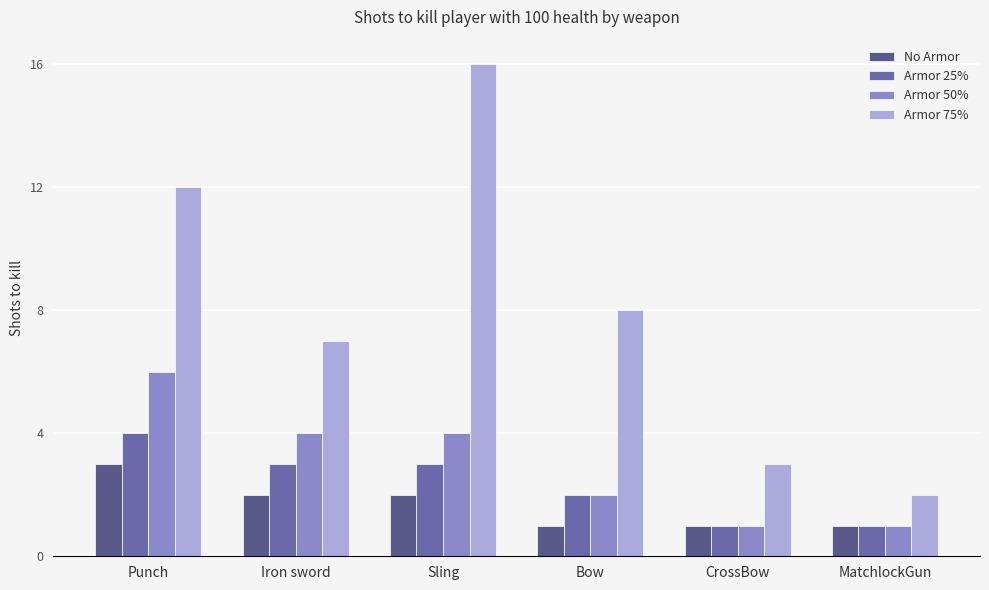

At which category does the chart reach its peak across all series?

Sling